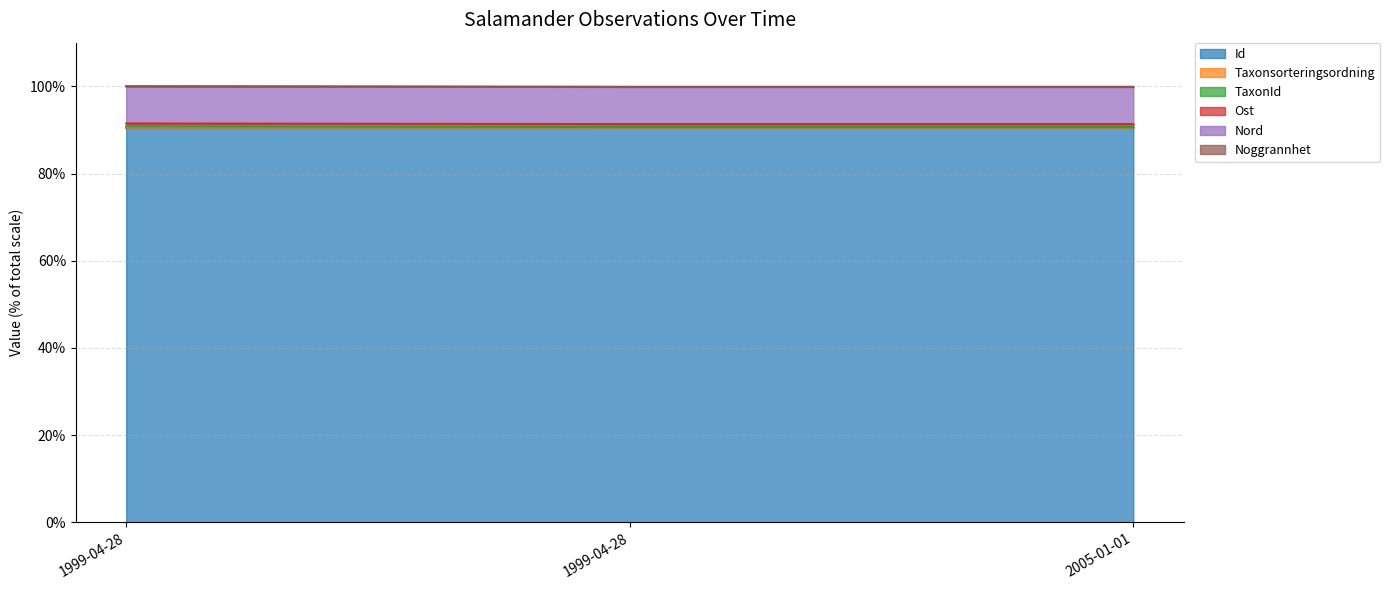

Which series changed the most between 1999-04-28 and 1999-04-28?

Taxonsorteringsordning